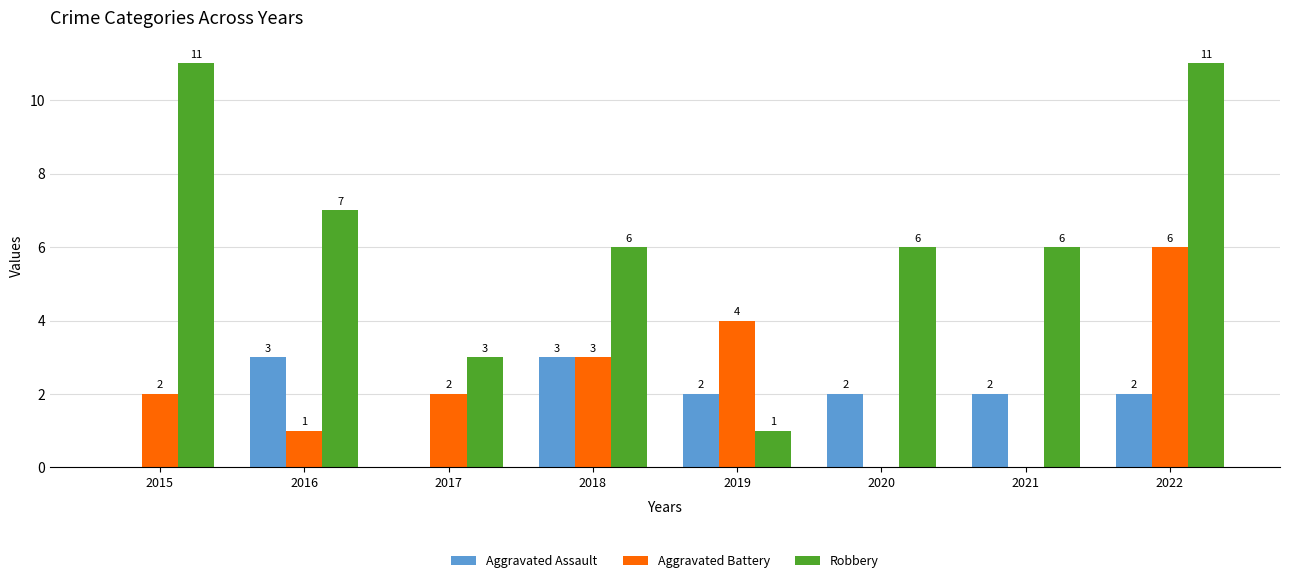

How many Aggravated Assault values are between 2 and 3?

6